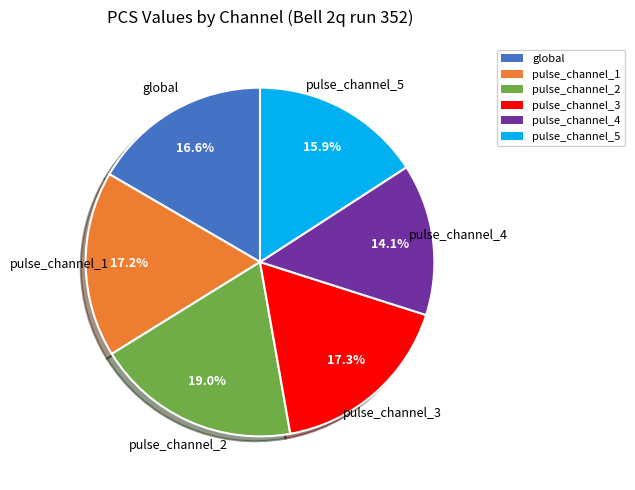

Combined, what portion of the pie is global and pulse_channel_4?

30.7%